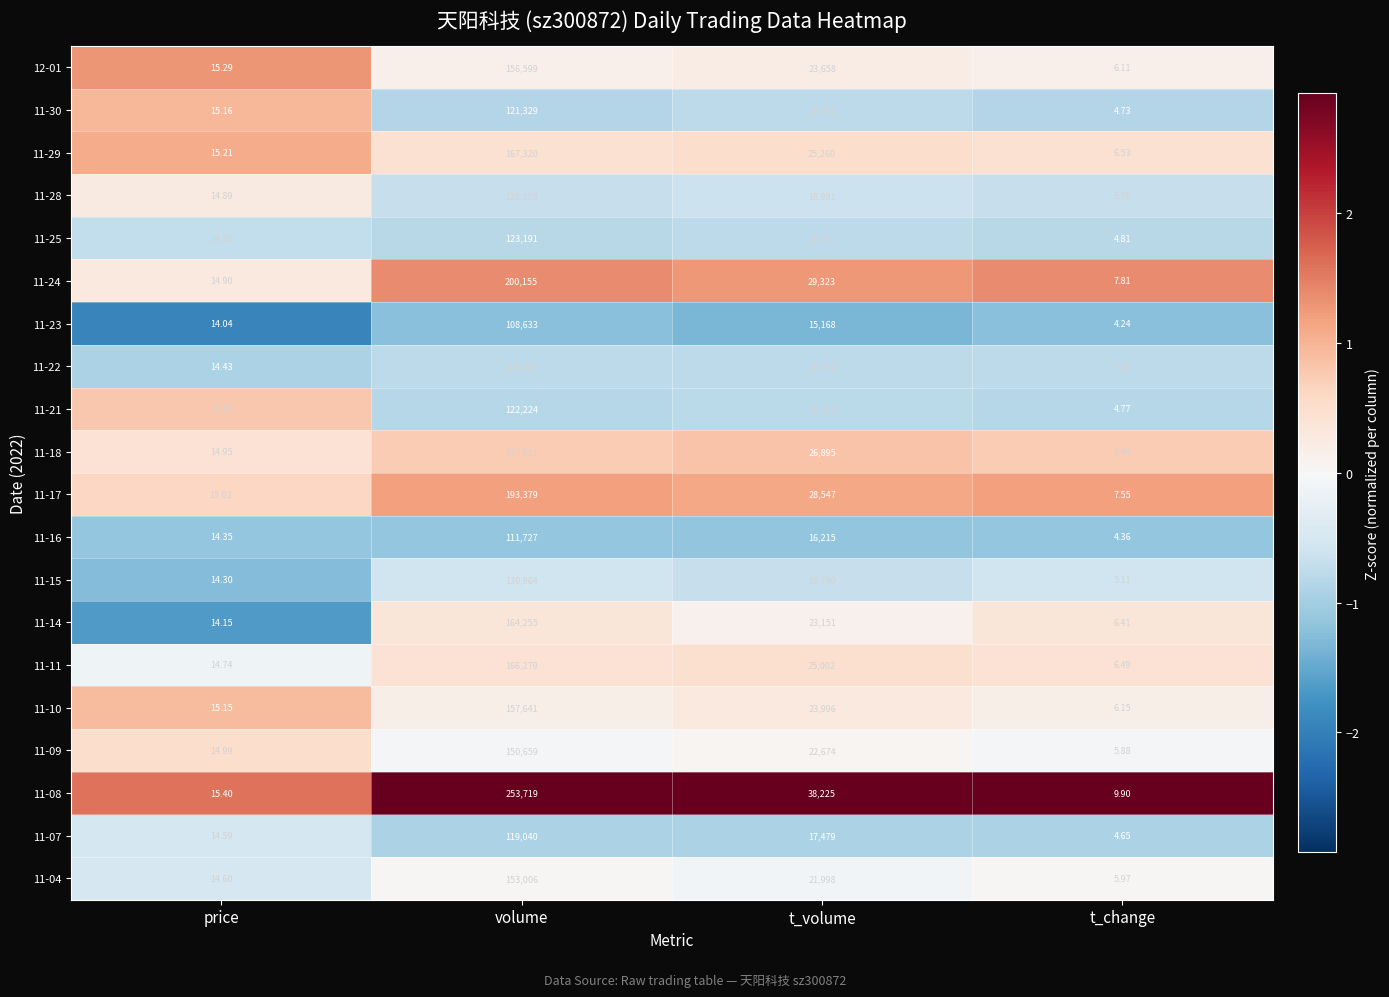

Which label corresponds to the smallest value in the chart?

t_change